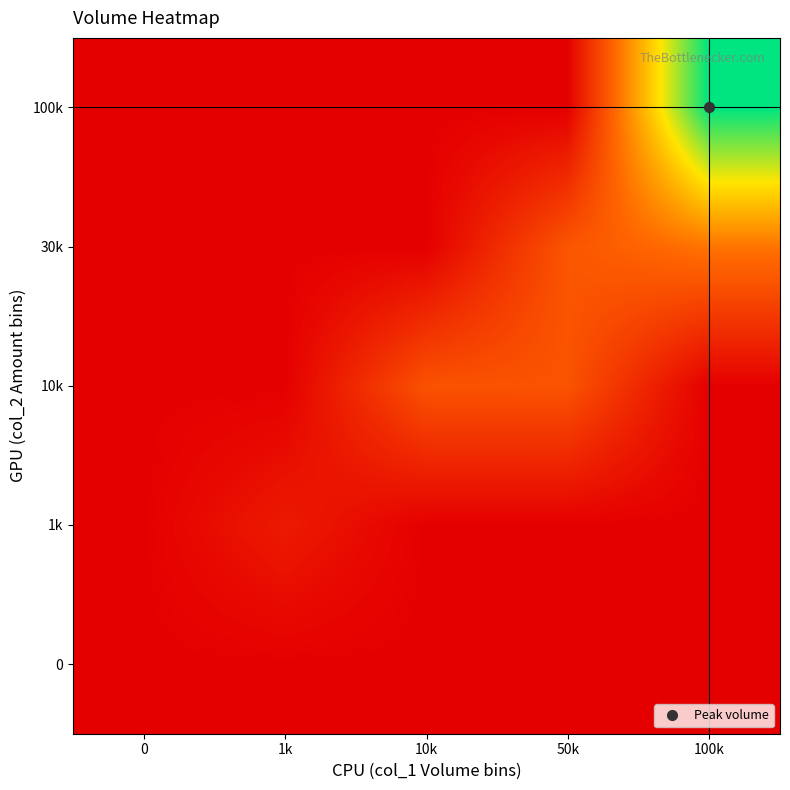

Rank the series by their maximum value, from highest to lowest.

100k, 30k, 10k, 1k, 0